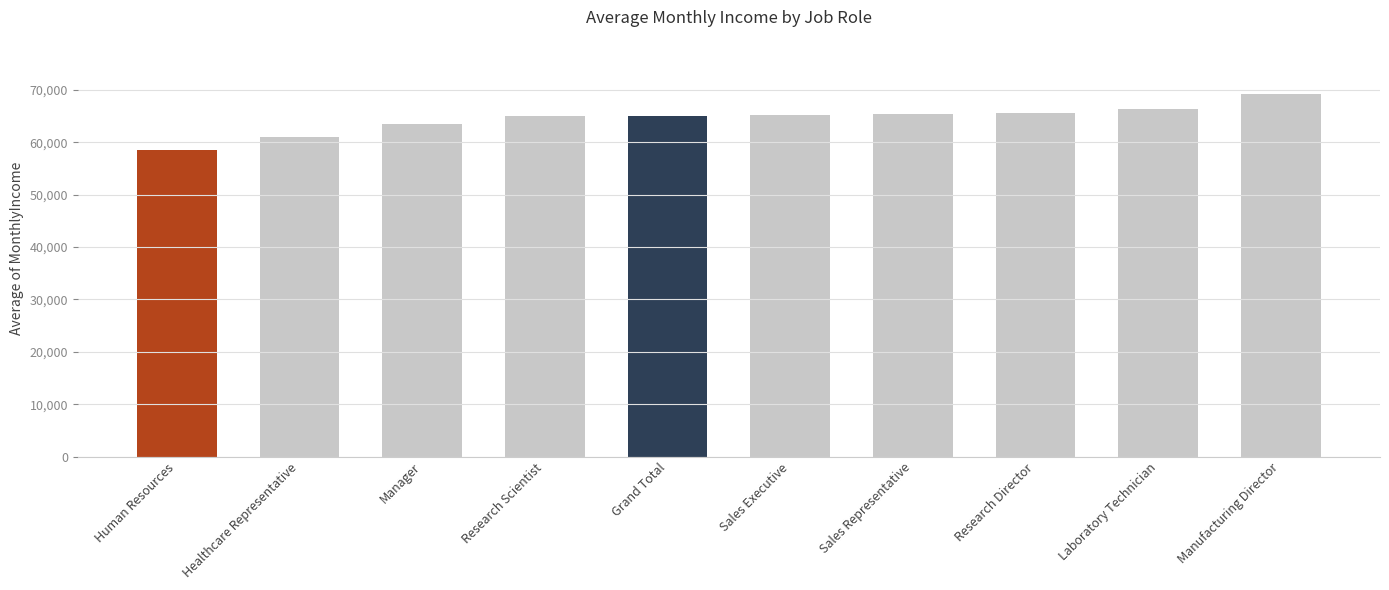

Are the bars grouped side by side (vs. stacked)?

No